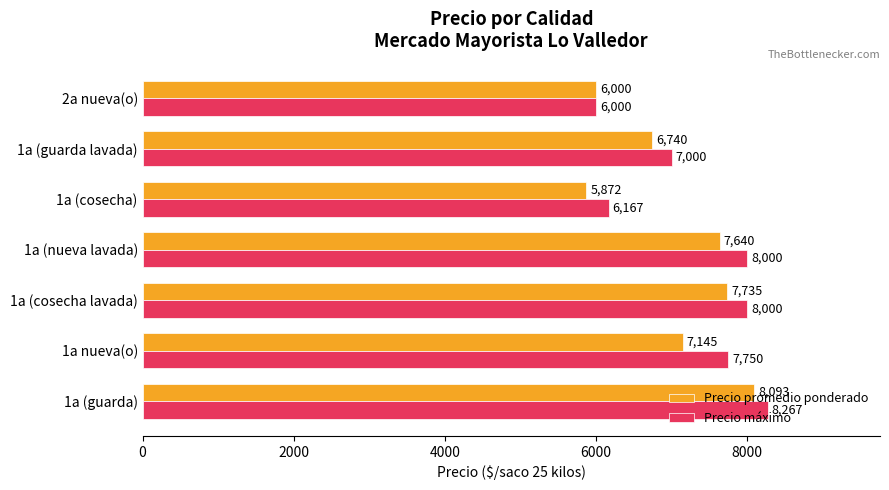

At which category does the chart reach its peak across all series?

1a (guarda)